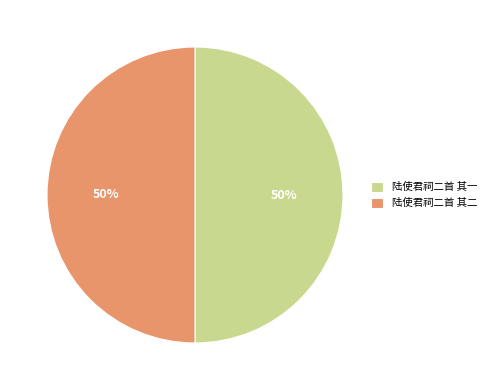

Combined, do 陆使君祠二首 其二 and 陆使君祠二首 其一 account for over 50%?

Yes